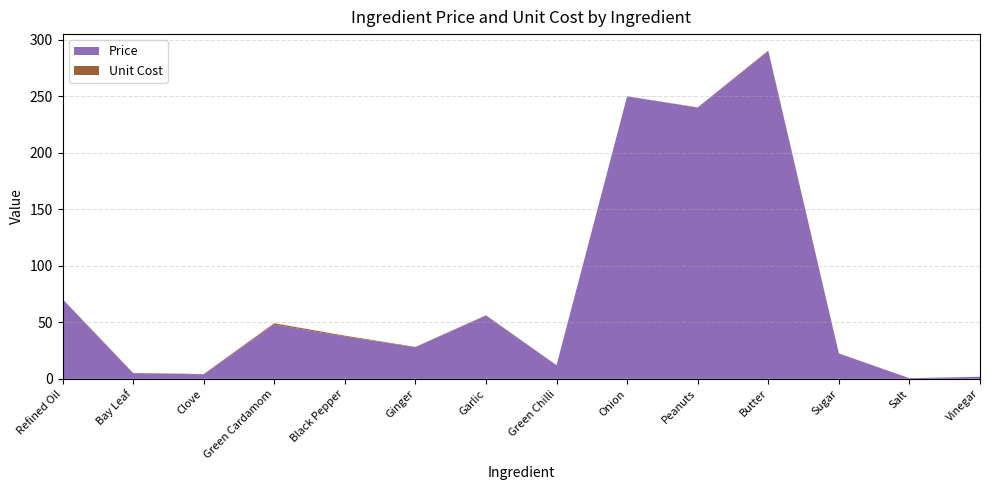

Reading right to left, transcribe all the data shown in this chart.

Price: 1.8	0.5	22.5	290.0	240.0	250.0	12.0	56.0	28.0	37.5	48.0	4.0	5.0	70.6
Unit Cost: 0.0	0.0	0.0	0.6	0.3	0.1	0.1	0.3	0.3	0.8	1.2	0.2	0.2	0.1